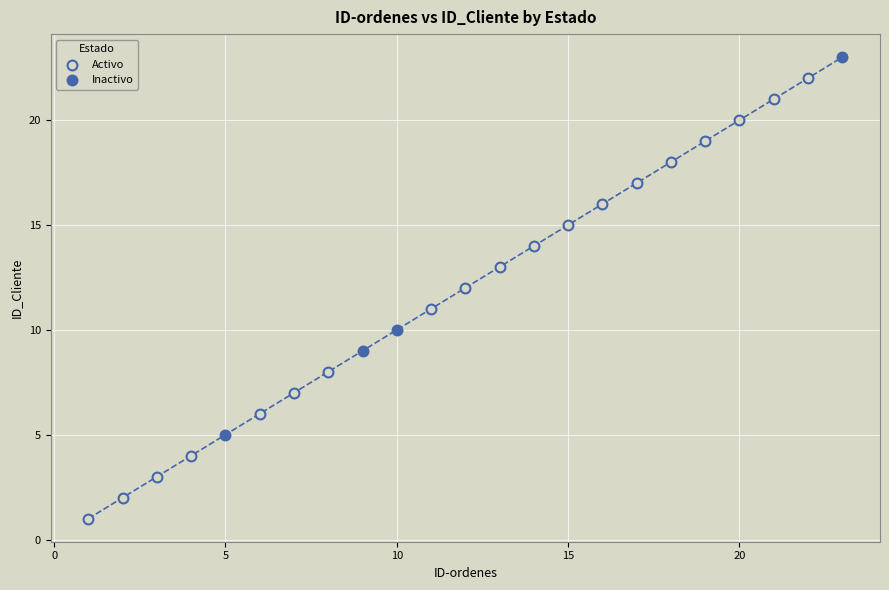

What are all the series names shown in the legend?

Activo, Inactivo